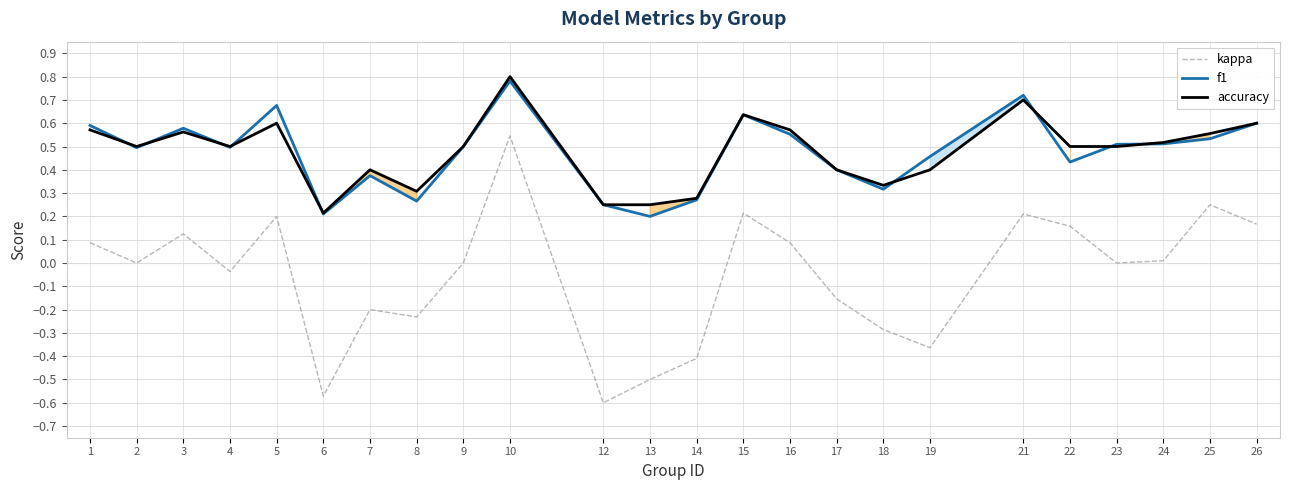

At which category is the sum across all series the highest?

10